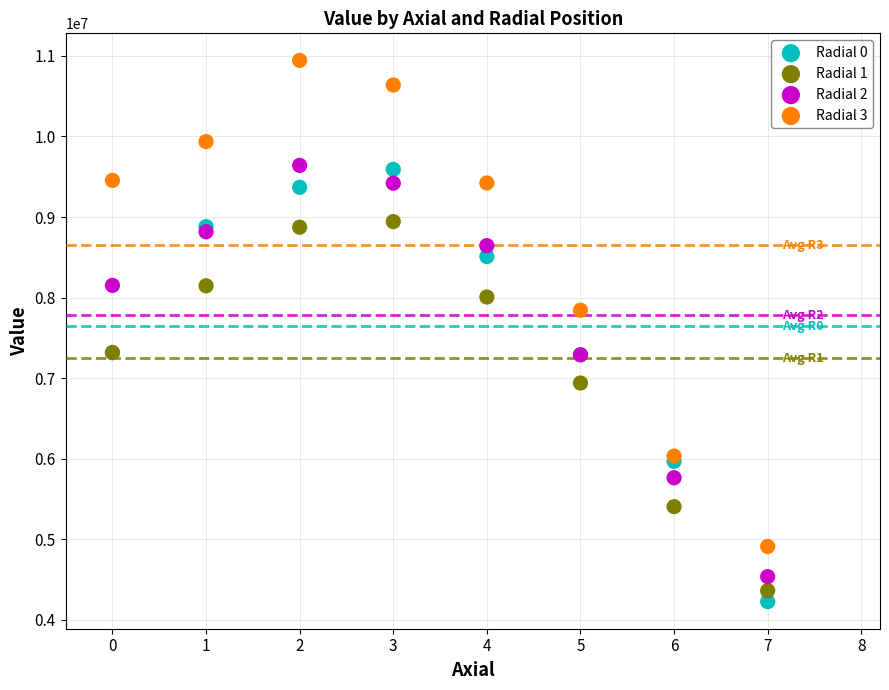

Which series has the largest Y range (max minus min)?

Radial 3